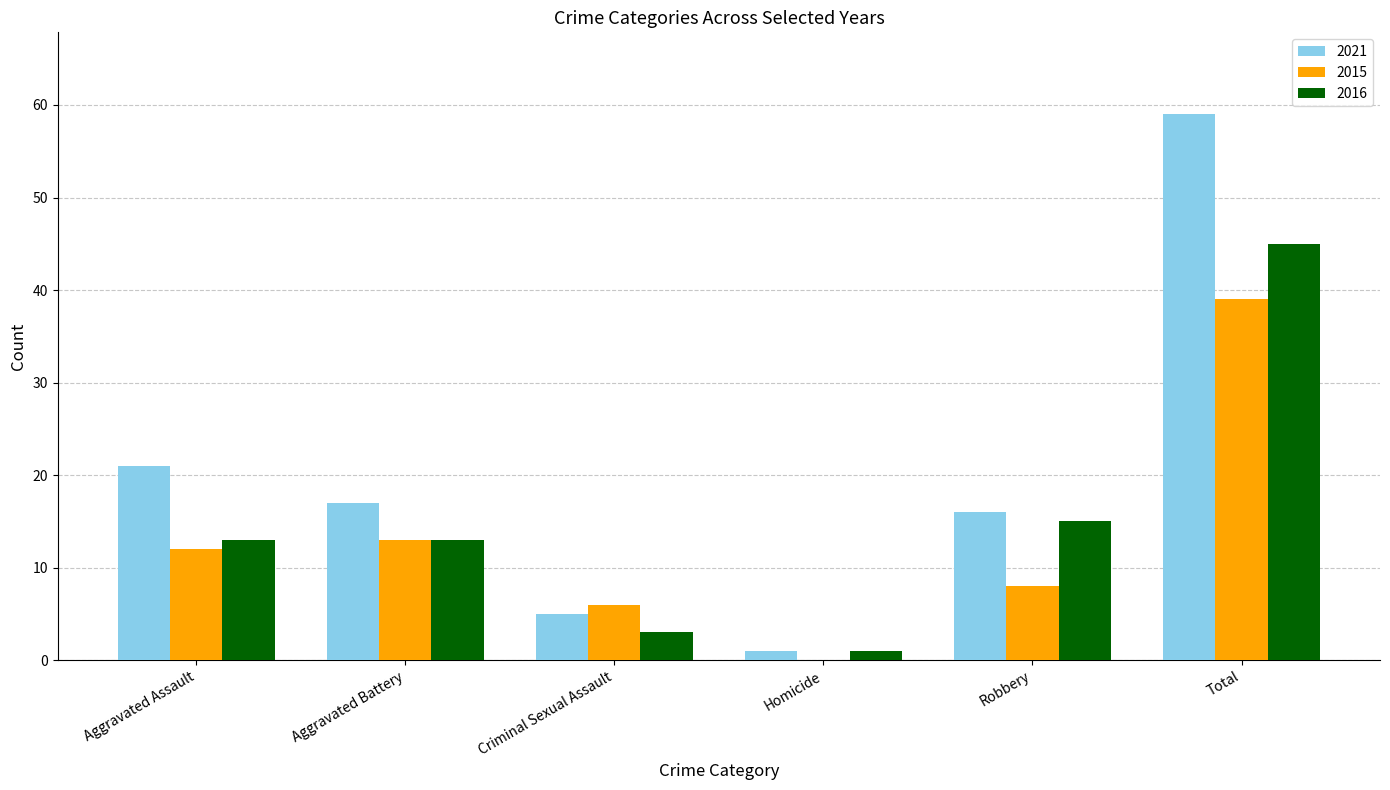

How many distinct data groups are displayed?

3